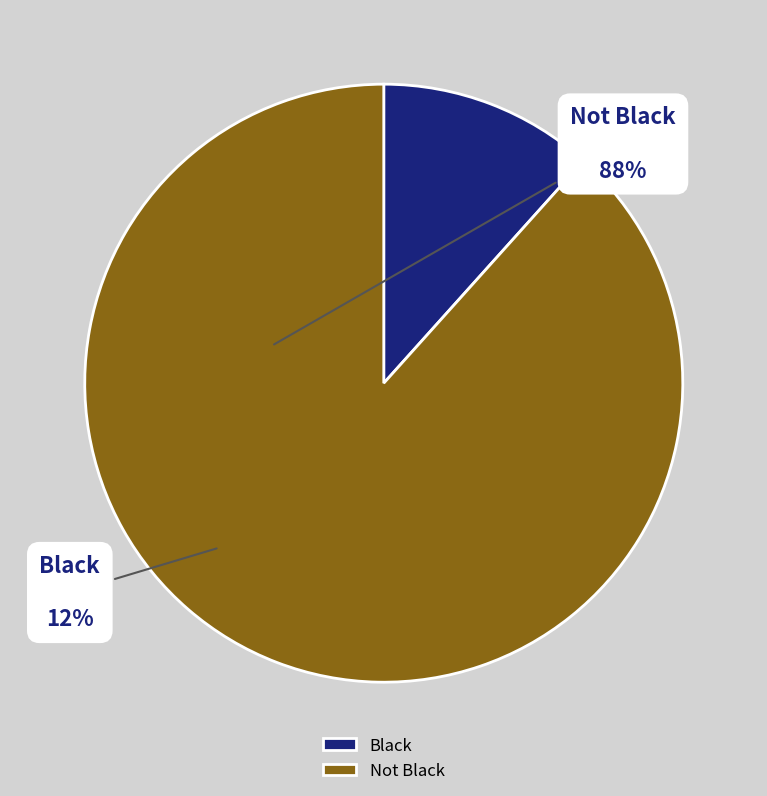

Rank the categories by value from highest to lowest.

Not Black, Black